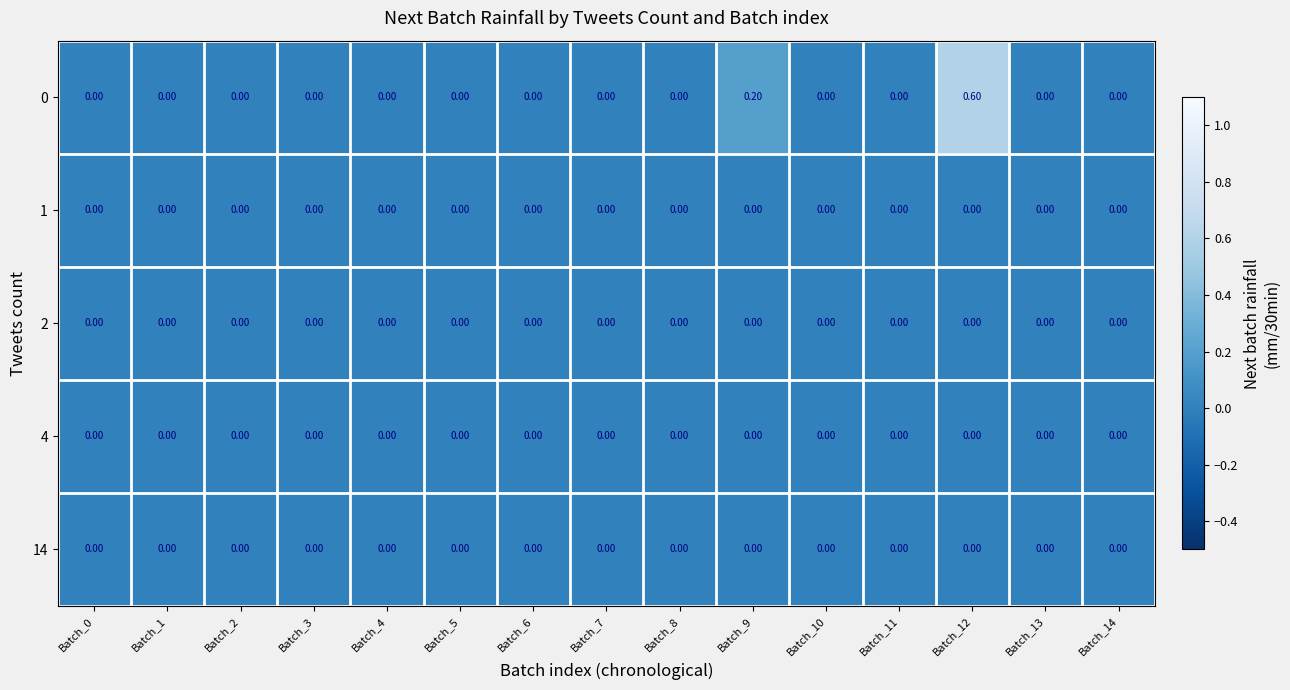

How many distinct data groups are displayed?

5